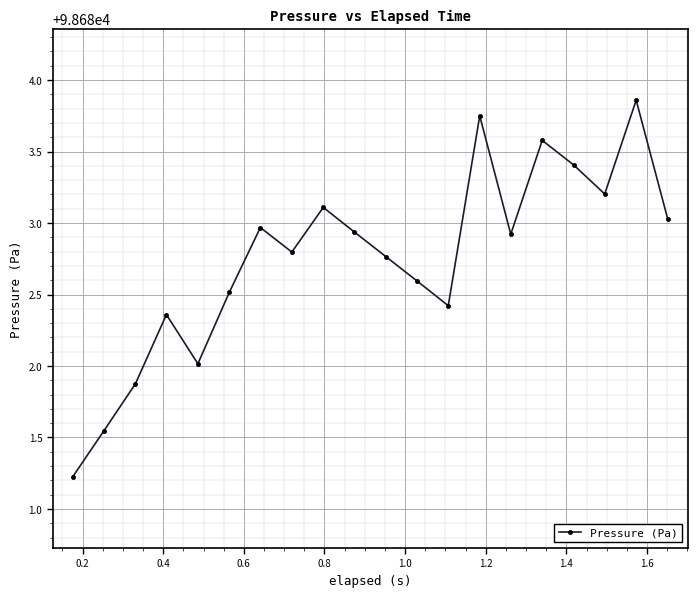

What is the minimum value shown in the chart?

98681.2